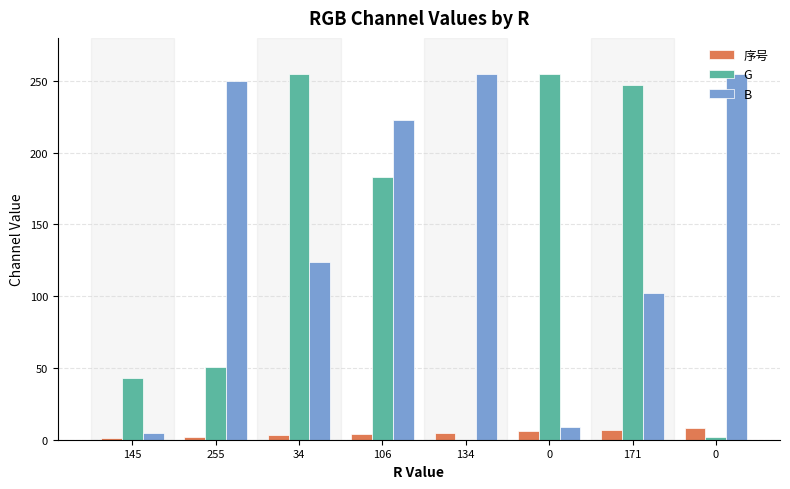

Where is G nearest to the value 127?

106